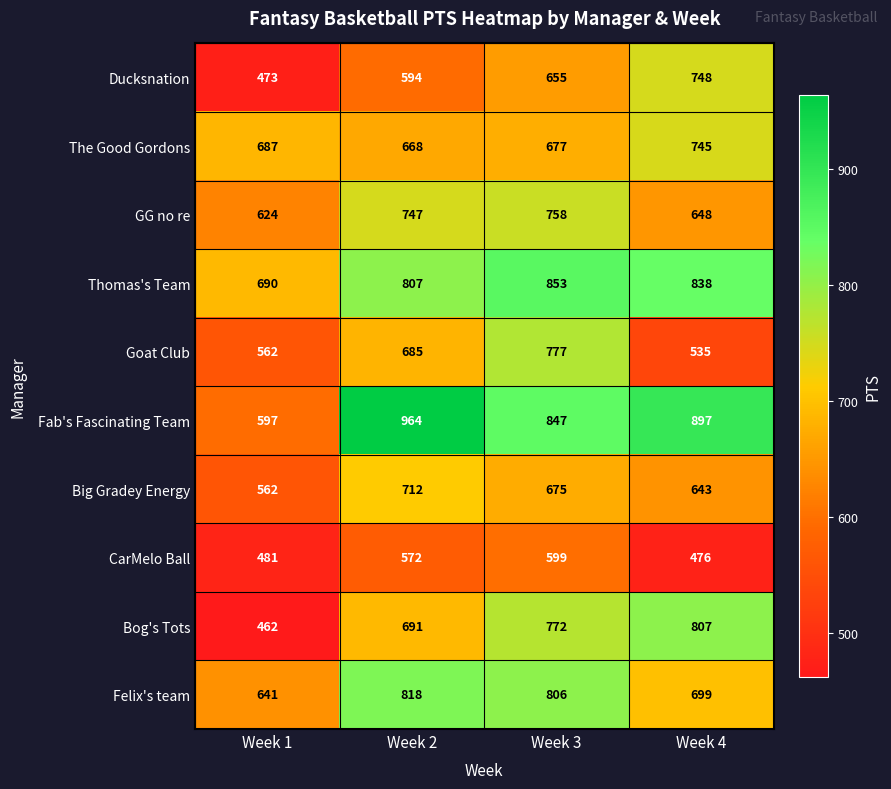

At which label does Big Gradey Energy reach its minimum?

Week 1